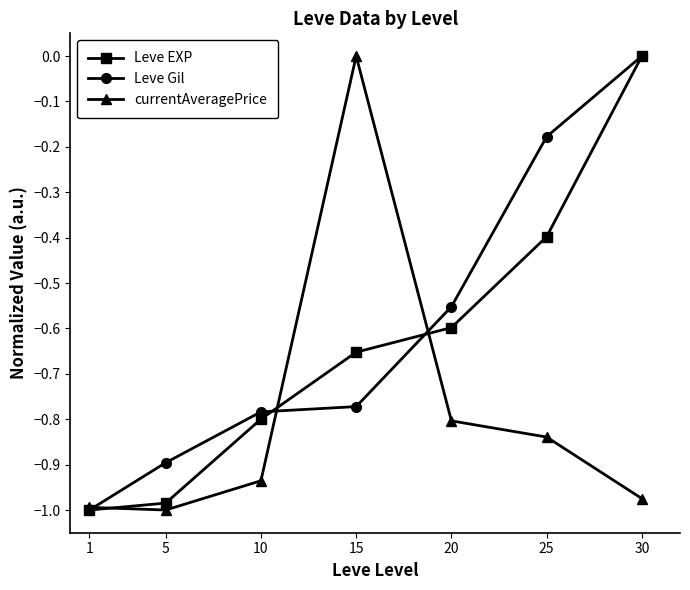

Which series changed the most between 10 and 15?

currentAveragePrice